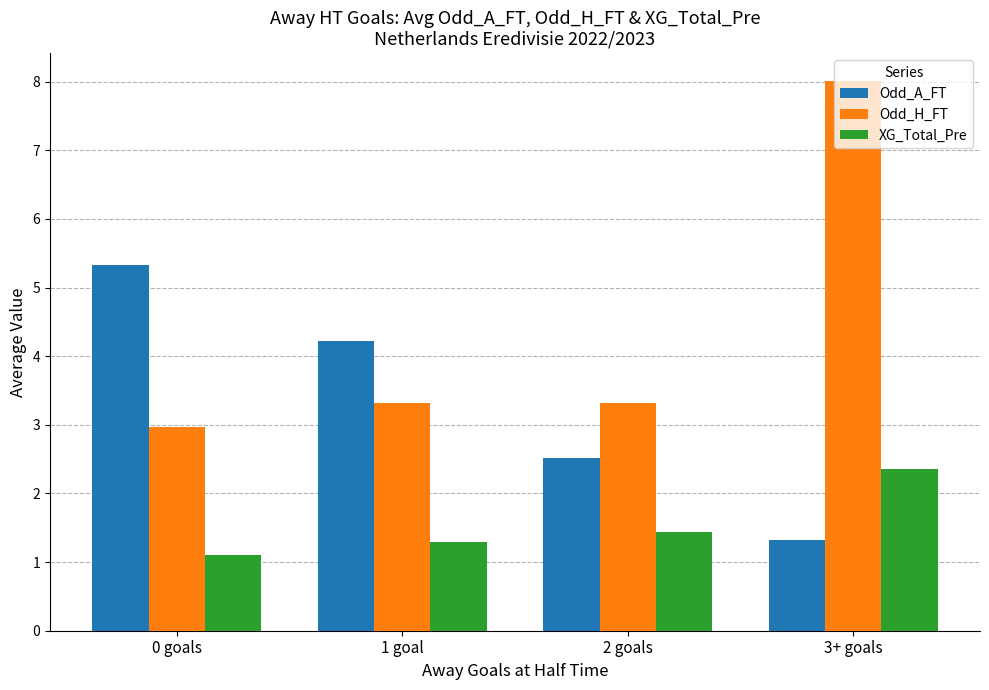

Does the chart contain any negative values?

No